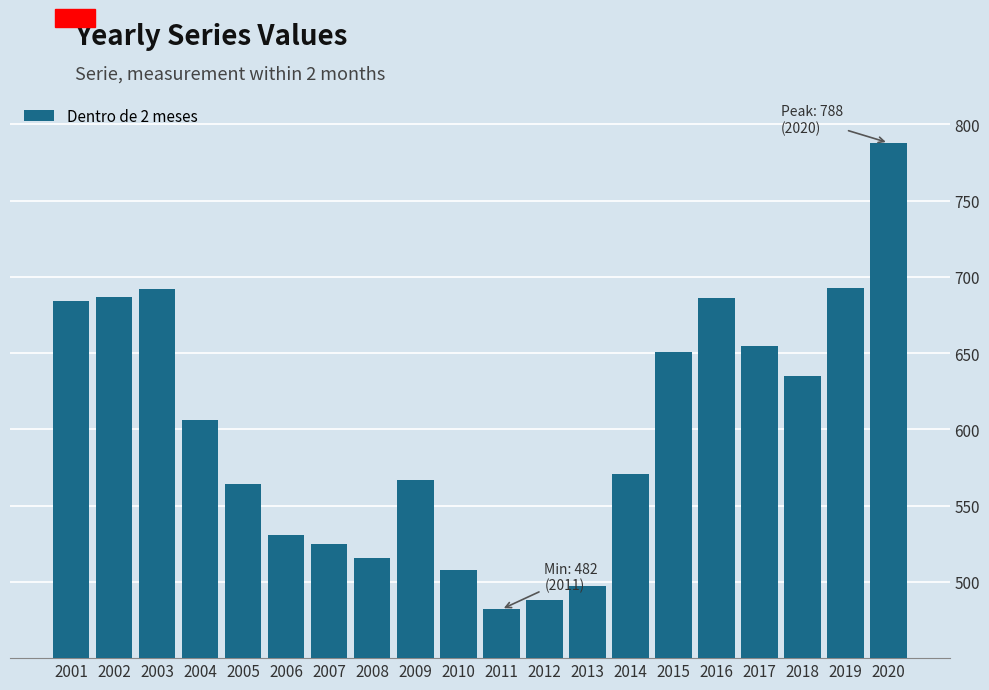

True or false: the data shows 686 at 2016.

True